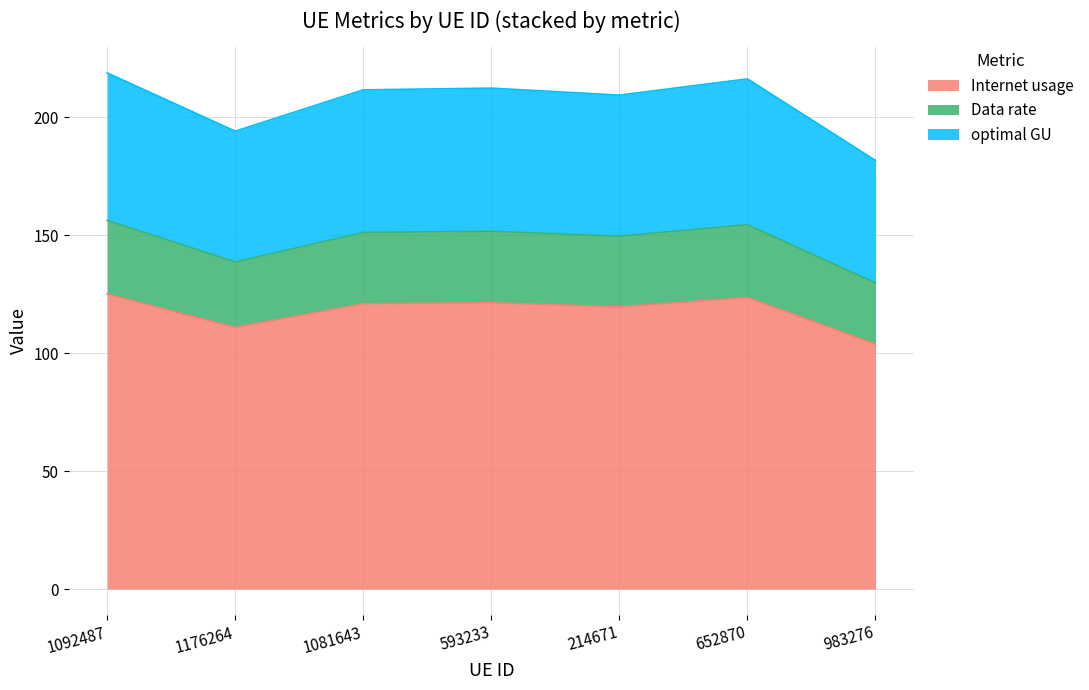

What is the maximum value for Internet usage?

125.0